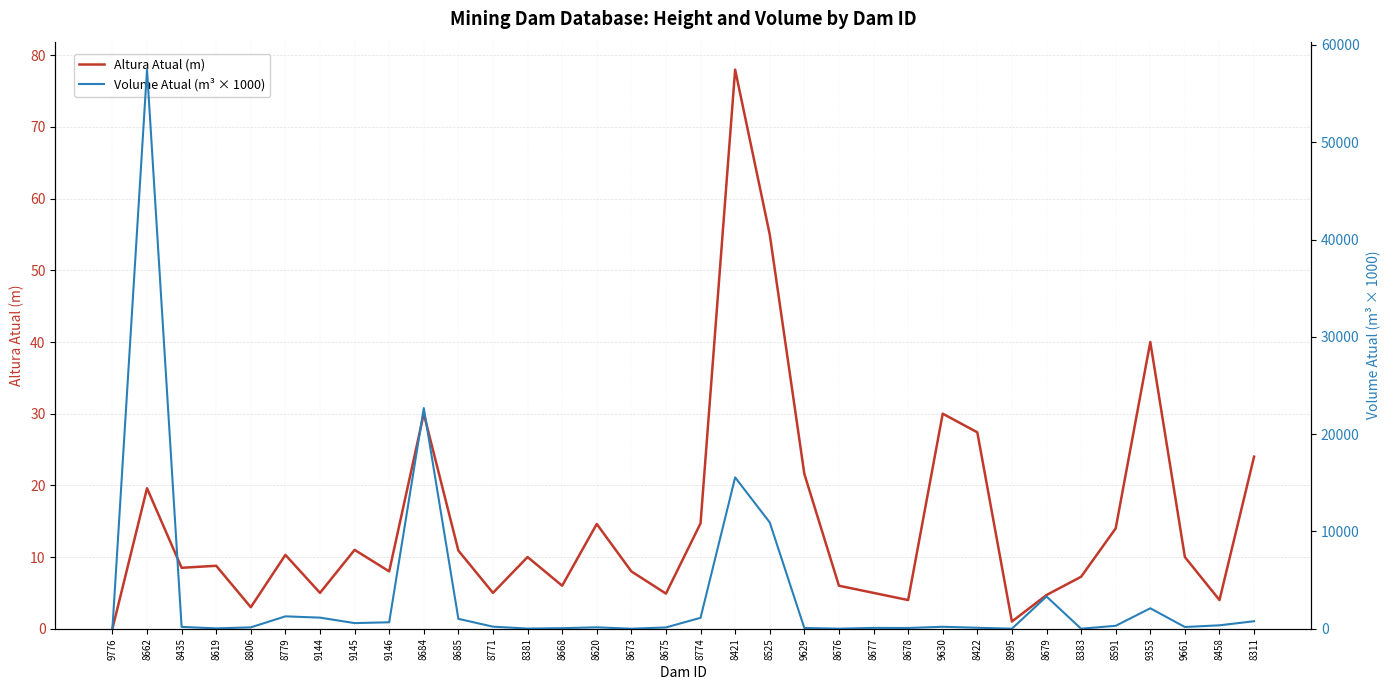

How many data points in Altura Atual (m) are above 10?

15